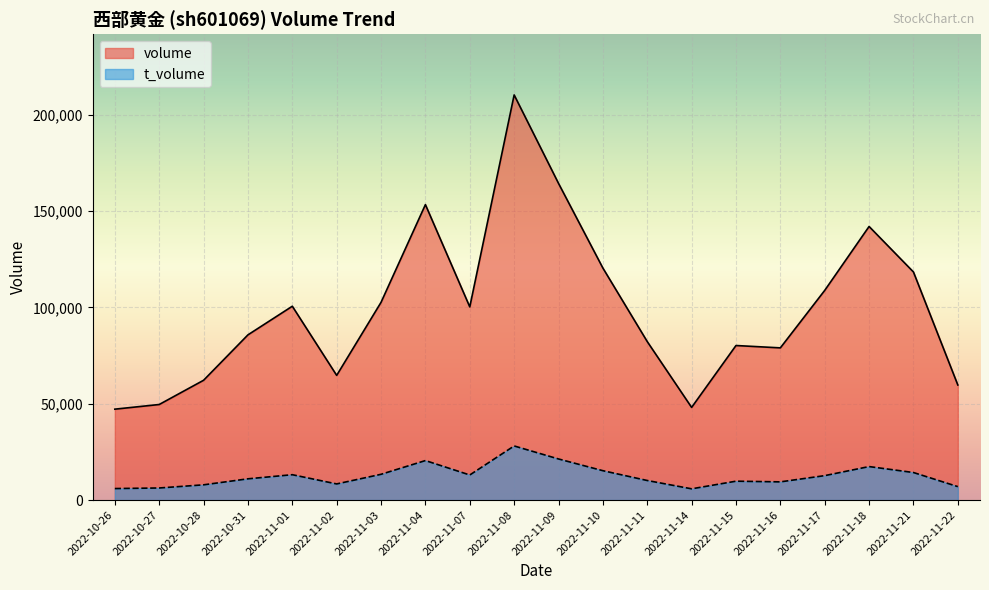

Which series has the largest range (max minus min)?

volume